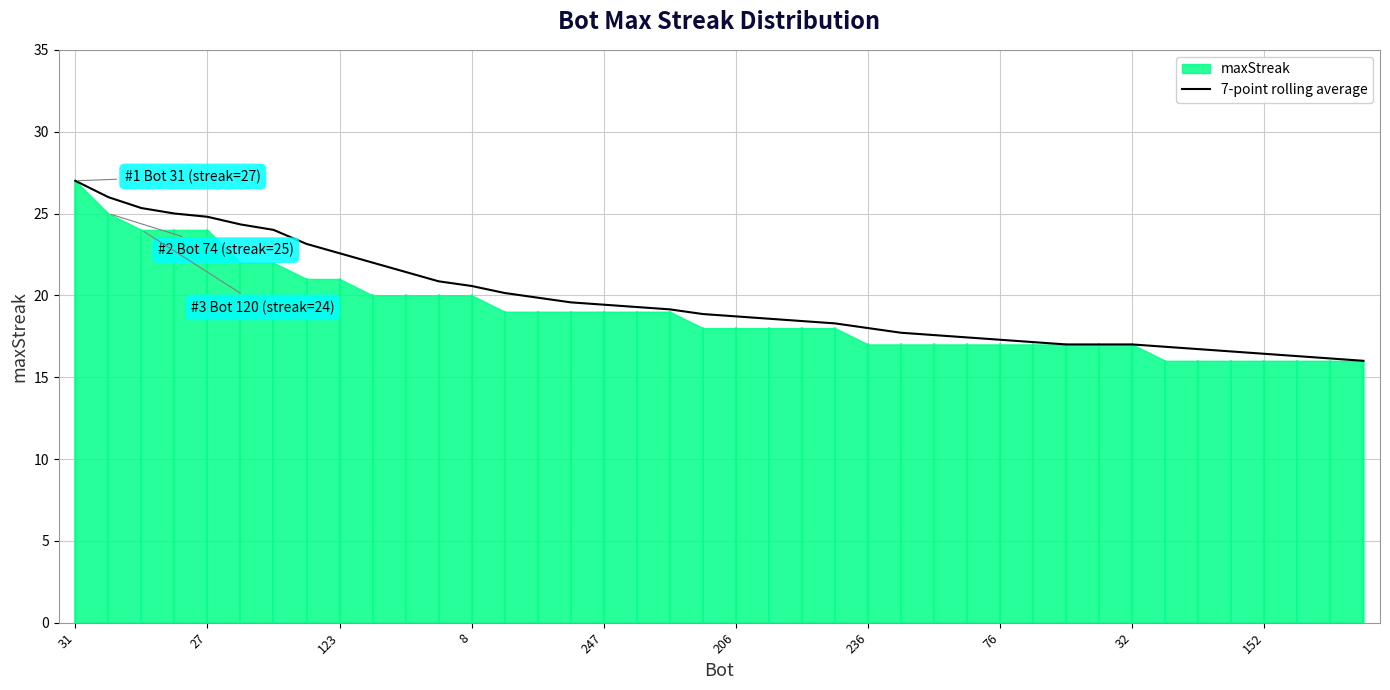

What is the maximum value for 7-point rolling average?

27.0